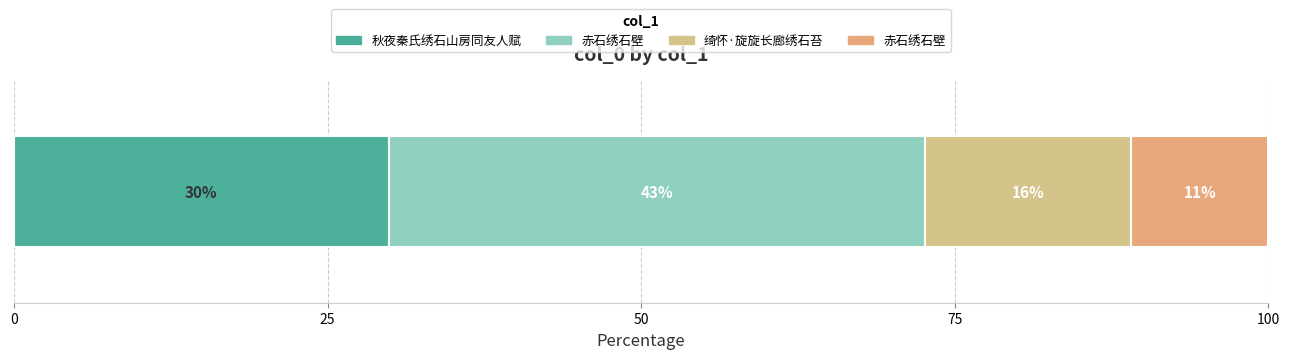

How many categories are shown in the chart?

4